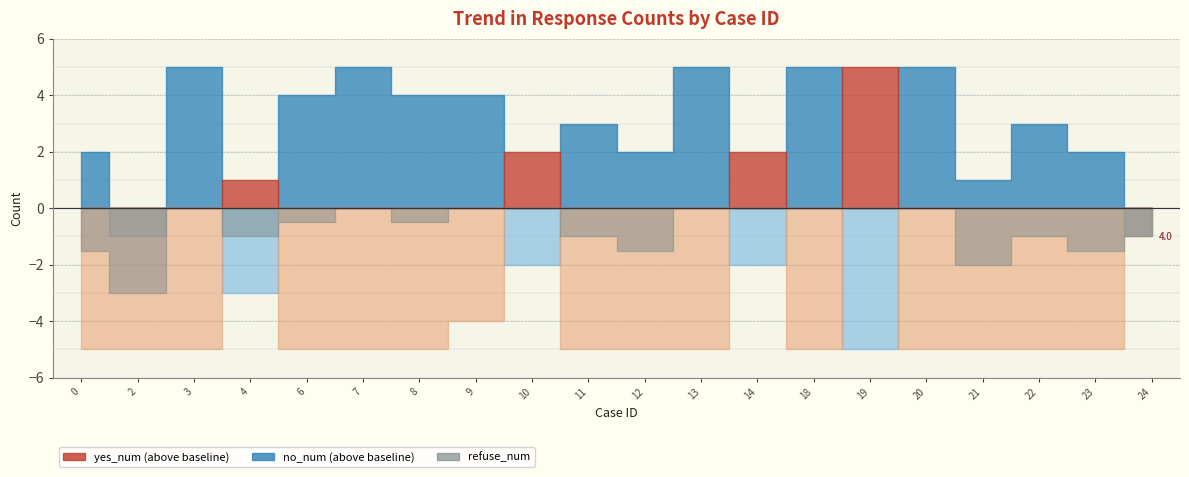

How many interior local valleys does the no_num series have?

7